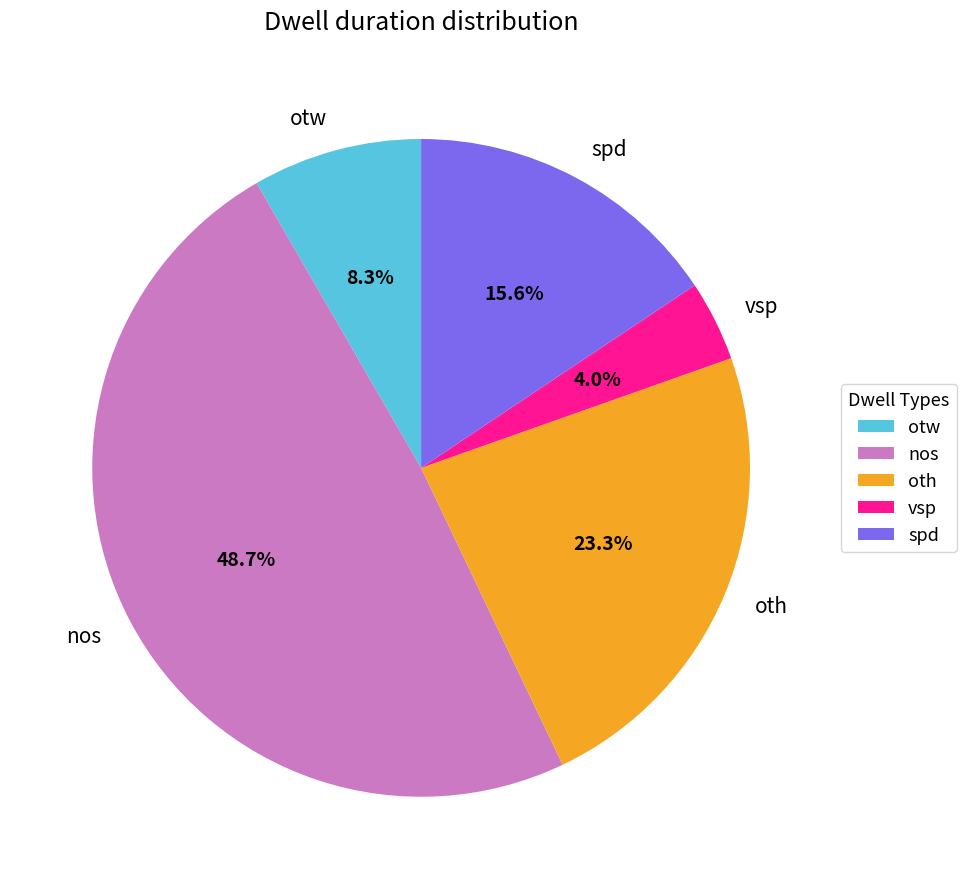

Which category has the biggest portion of the pie?

nos